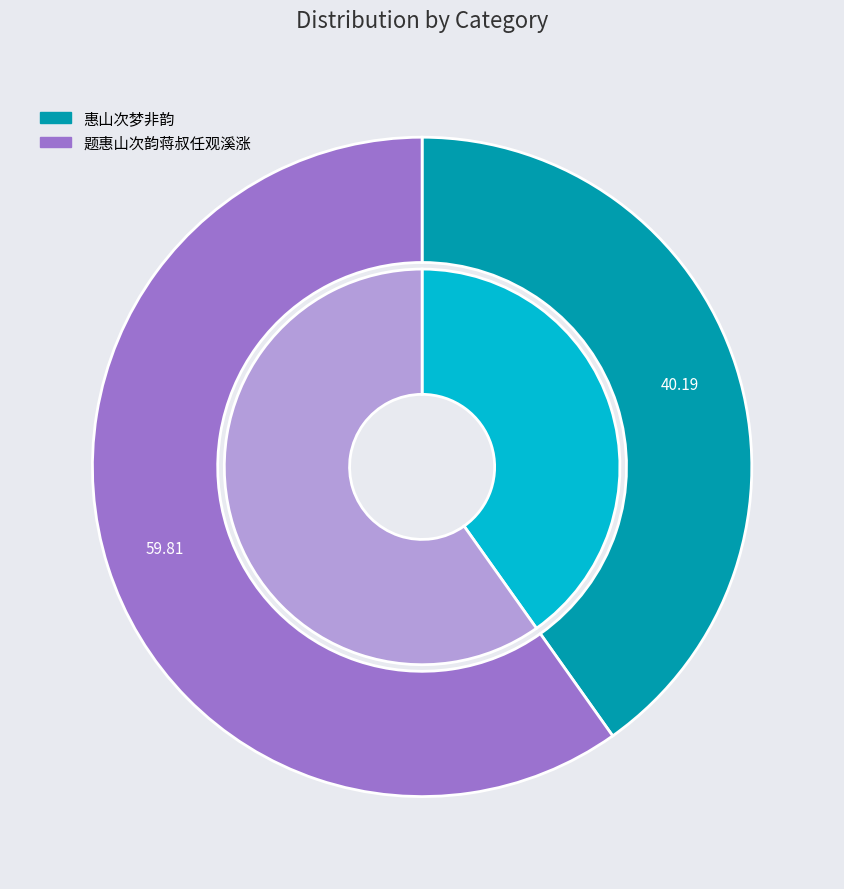

To the nearest percent, what percentage of the pie is 题惠山次韵蒋叔任观溪涨?

60%